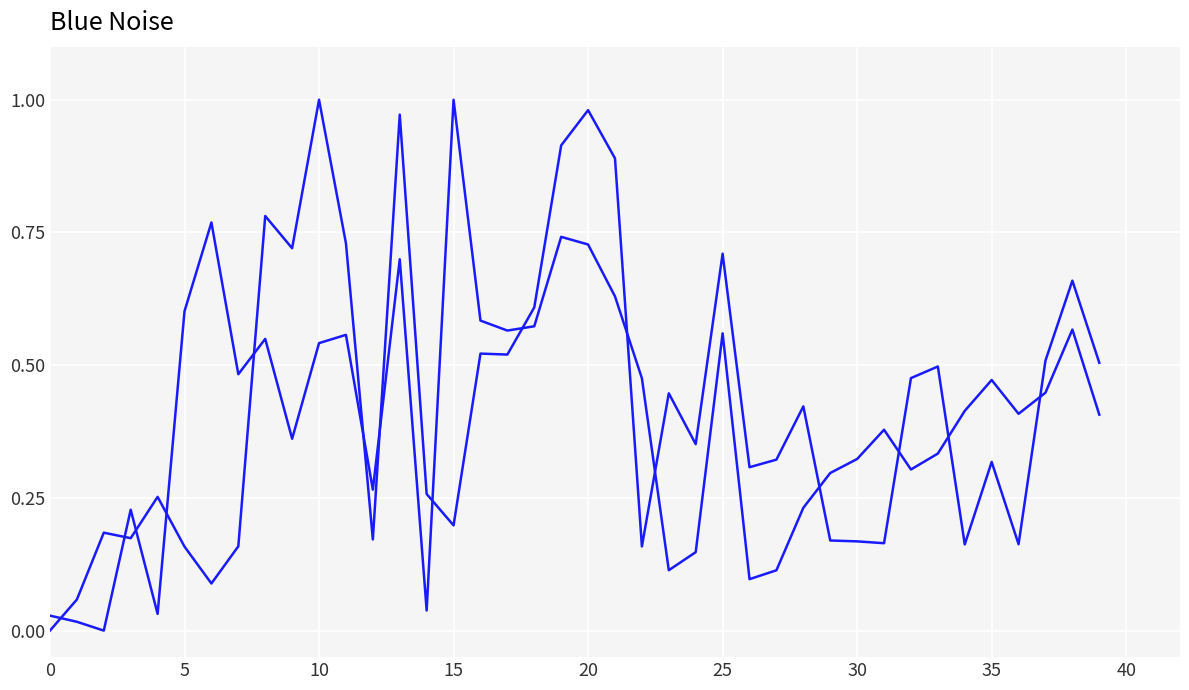

Which category has the highest value across all series?

15